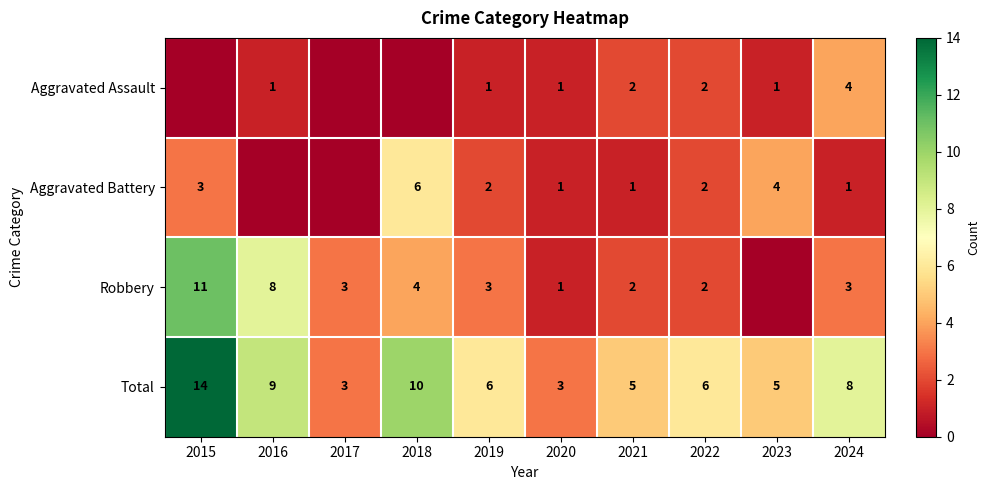

What is the maximum value shown in the chart?

14